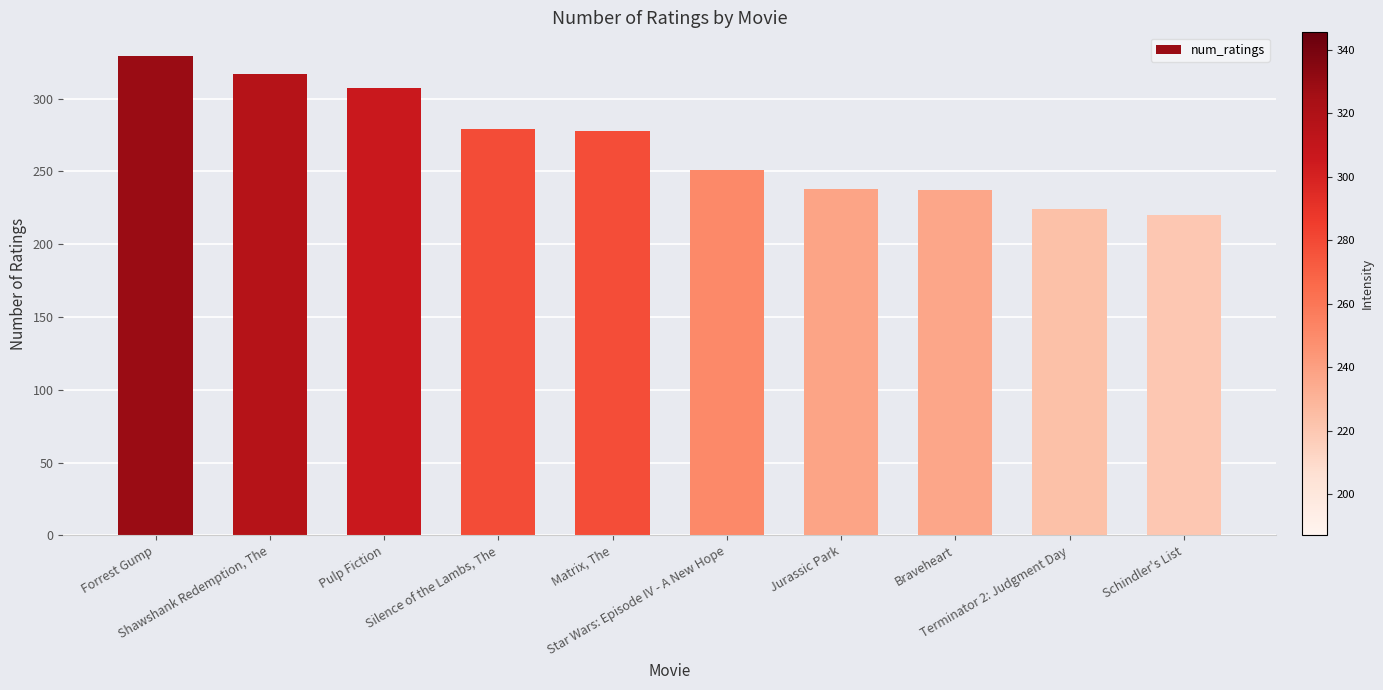

Is it true that the value at Shawshank Redemption, The is 317?

True